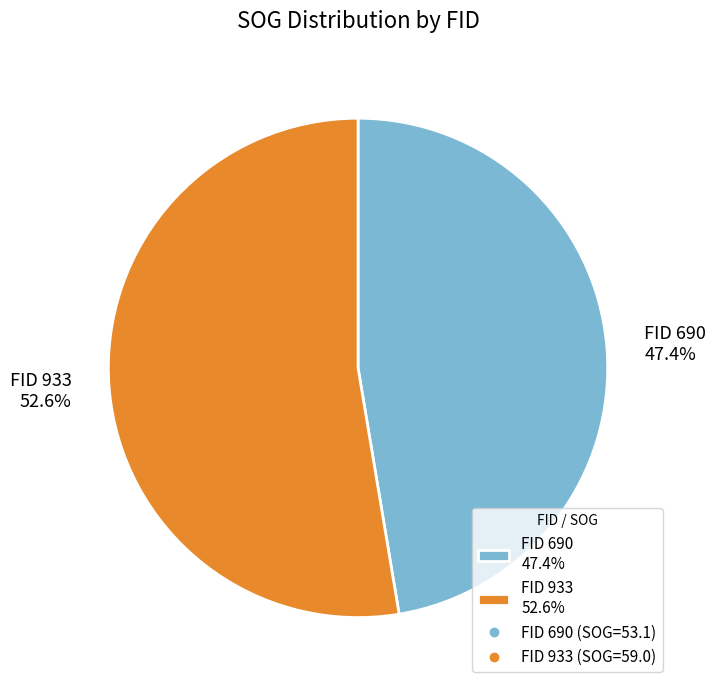

Which category accounts for the majority?

FID 933 52.6%